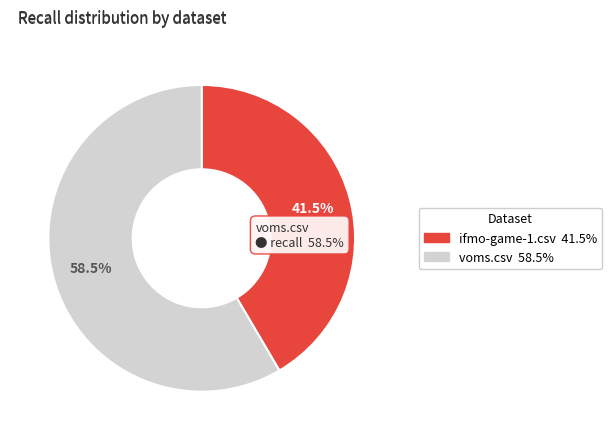

Is it true that voms.csv is 68% of the pie?

False